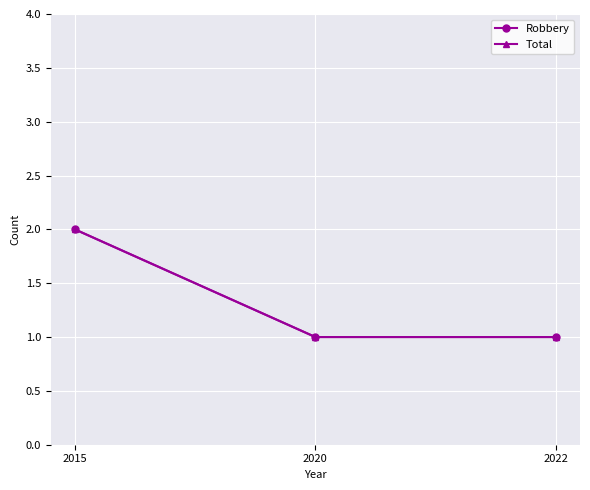

How many lines are shown in the chart?

2